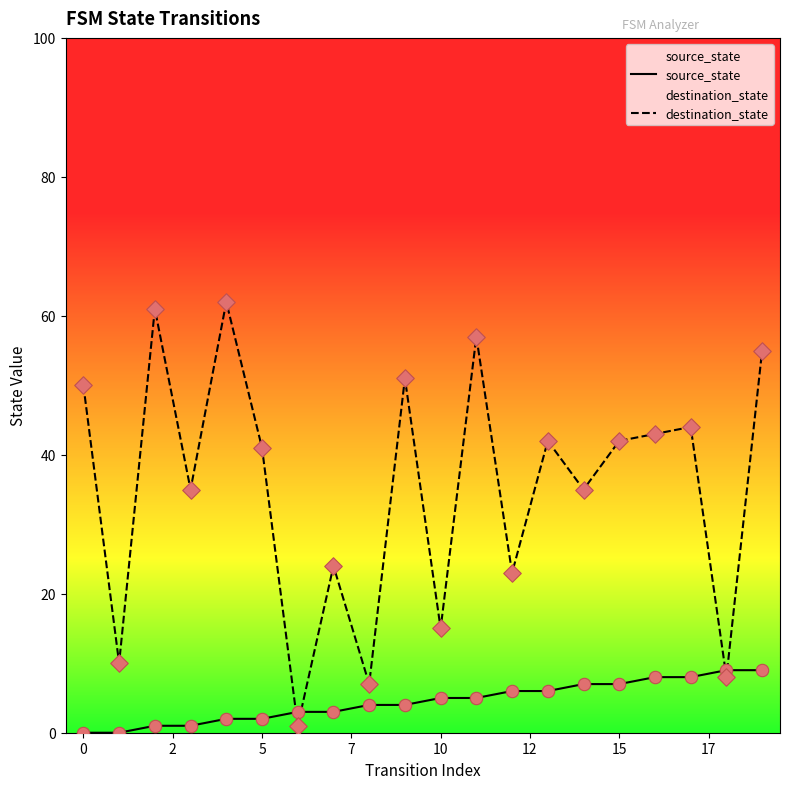

Which series has the largest Y range (max minus min)?

destination_state